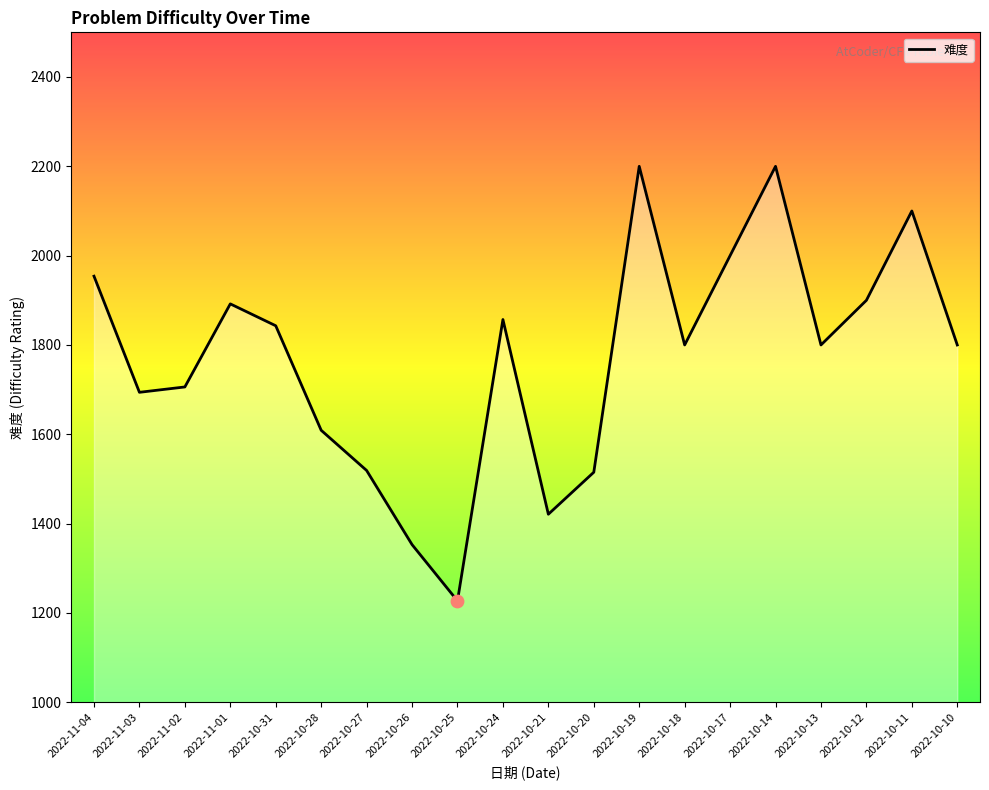

Which has a higher value, 2022-10-31 or 2022-10-25?

2022-10-31